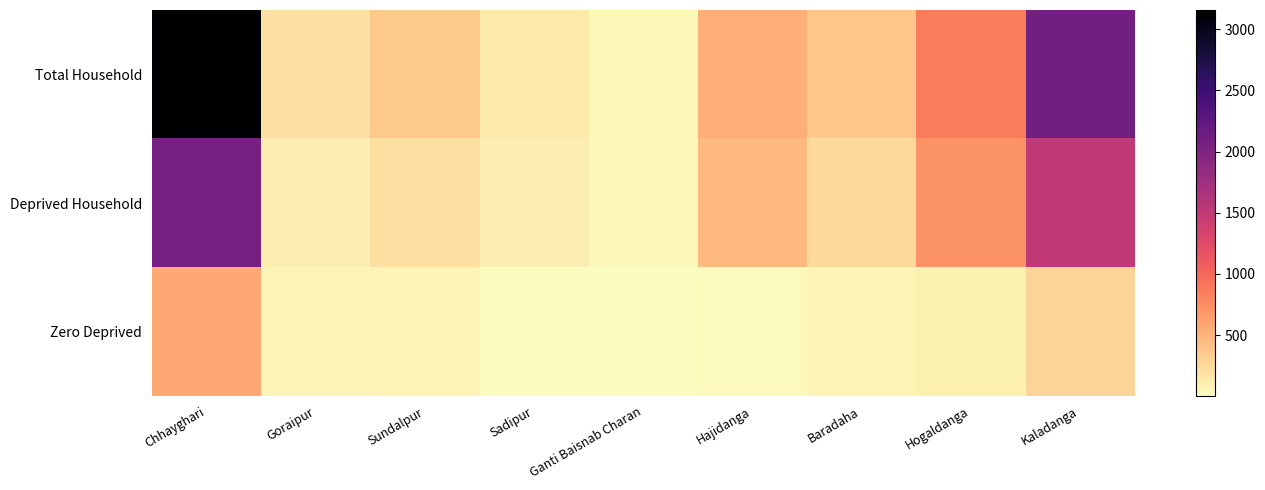

Rank the series at Kaladanga from lowest to highest value.

Zero Deprived, Deprived Household, Total Household